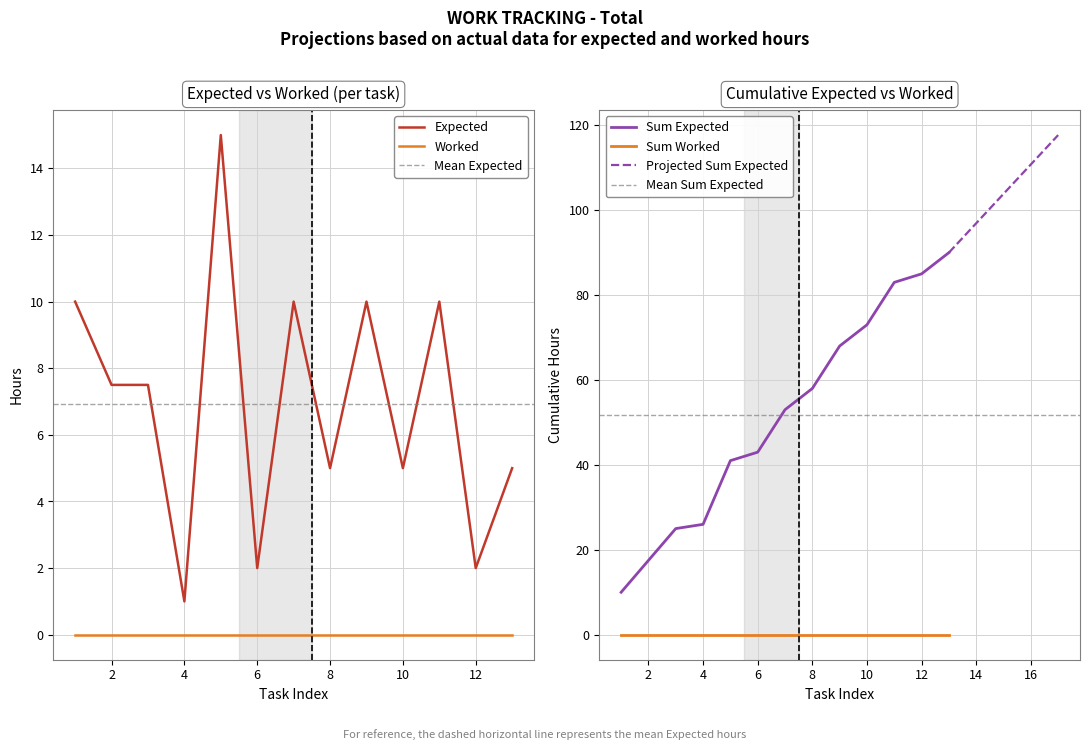

Reading right to left, transcribe all the data shown in this chart.

Expected: 13=5.0	12=2.0	11=10.0	10=5.0	9=10.0	8=5.0	7=10.0	6=2.0	5=15.0	4=1.0	3=7.5	2=7.5	1=10.0
Sum Expected: 13=90.0	12=85.0	11=83.0	10=73.0	9=68.0	8=58.0	7=53.0	6=43.0	5=41.0	4=26.0	3=25.0	2=17.5	1=10.0